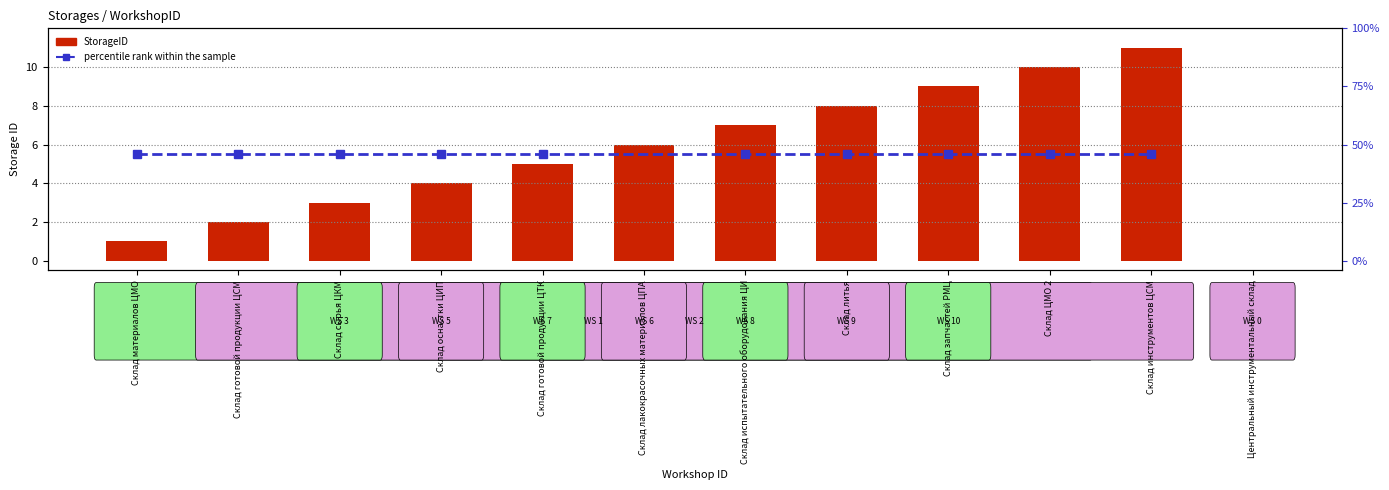

What is the difference between the values at Склад запчастей РМЦ and Склад испытательного оборудования ЦИ?

2